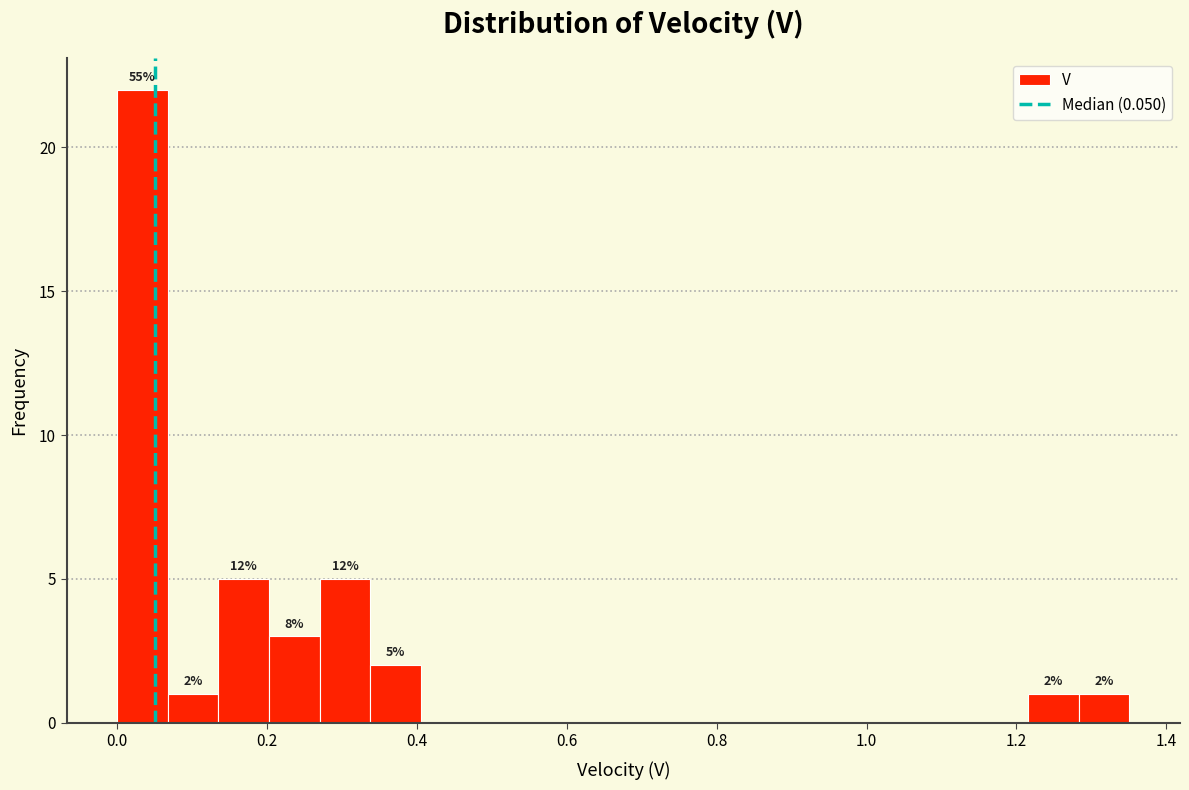

Read against the x-axis, roughly where is the centre of the tallest bar?

0.04